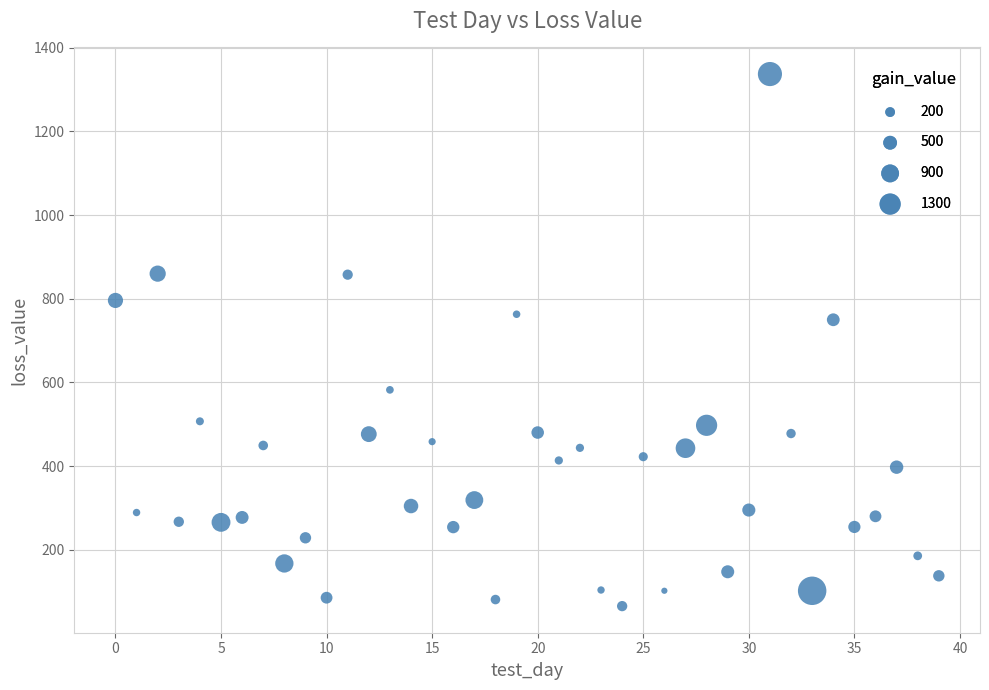

What is the range of Y values (max minus min)?

1272.1